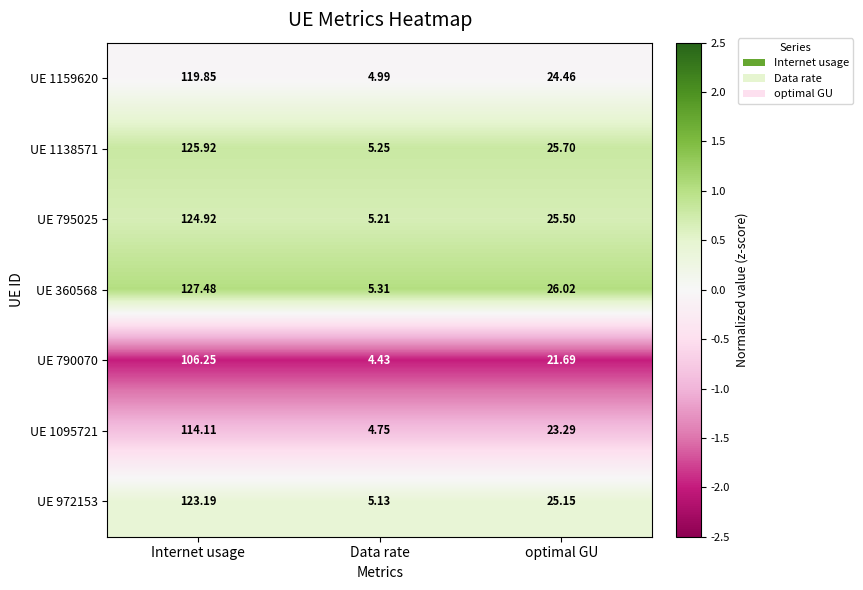

At which label does UE 790070 reach its minimum?

Data rate